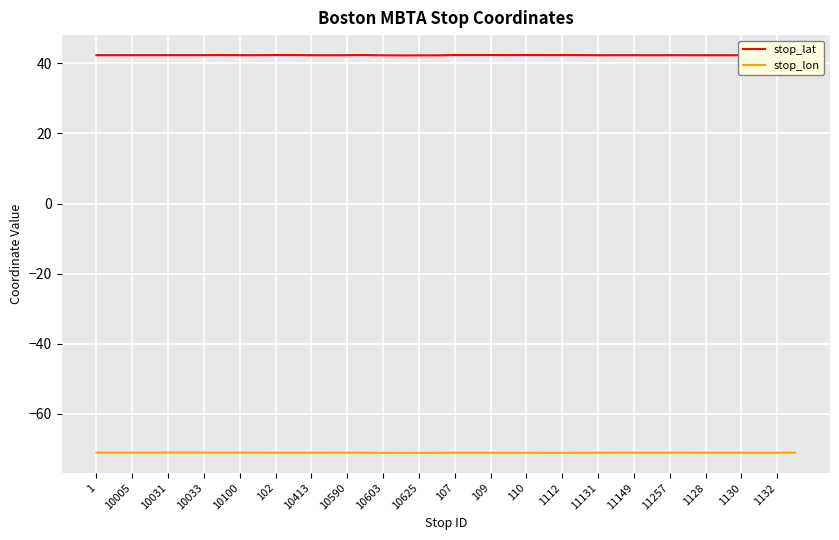

What is the minimum value for stop_lon?

-71.2